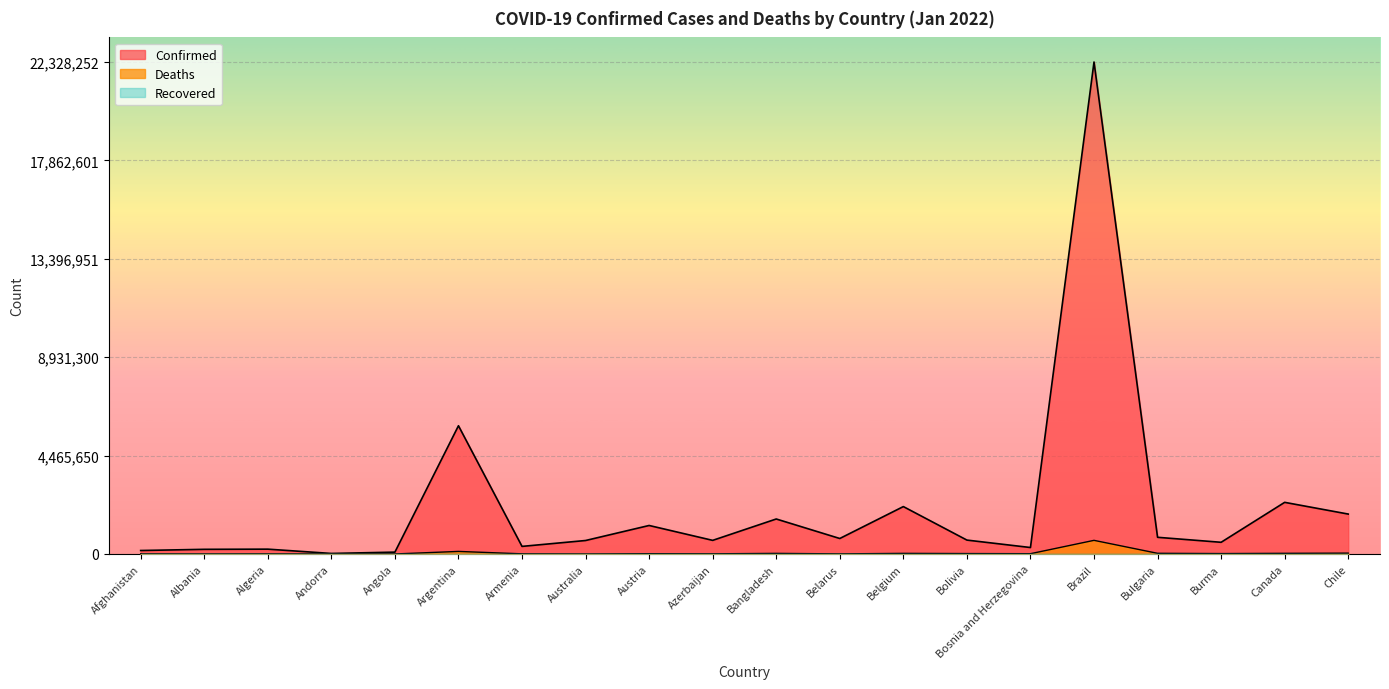

At which category does Deaths reach its first local peak?

Algeria